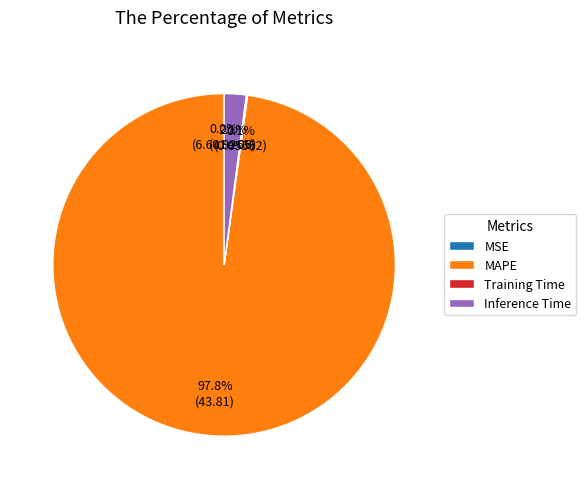

To the nearest percent, what is the difference between the largest and smallest slice percentages?

98%